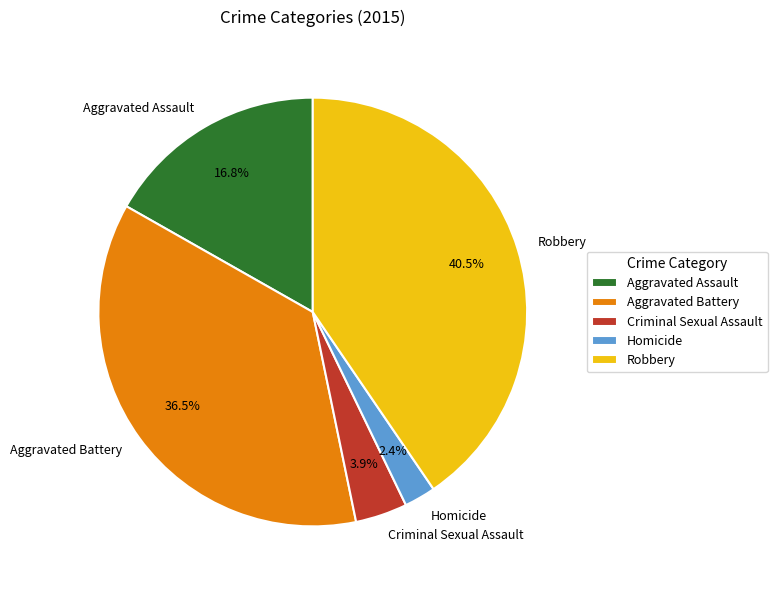

What is the largest slice in the pie chart?

Robbery